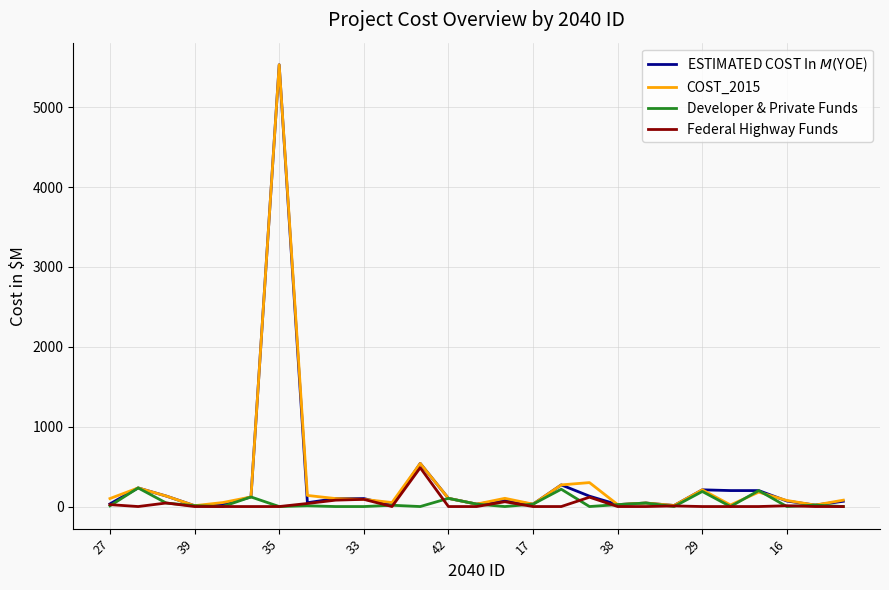

True or false: Federal Highway Funds and COST_2015 cross at least once.

False